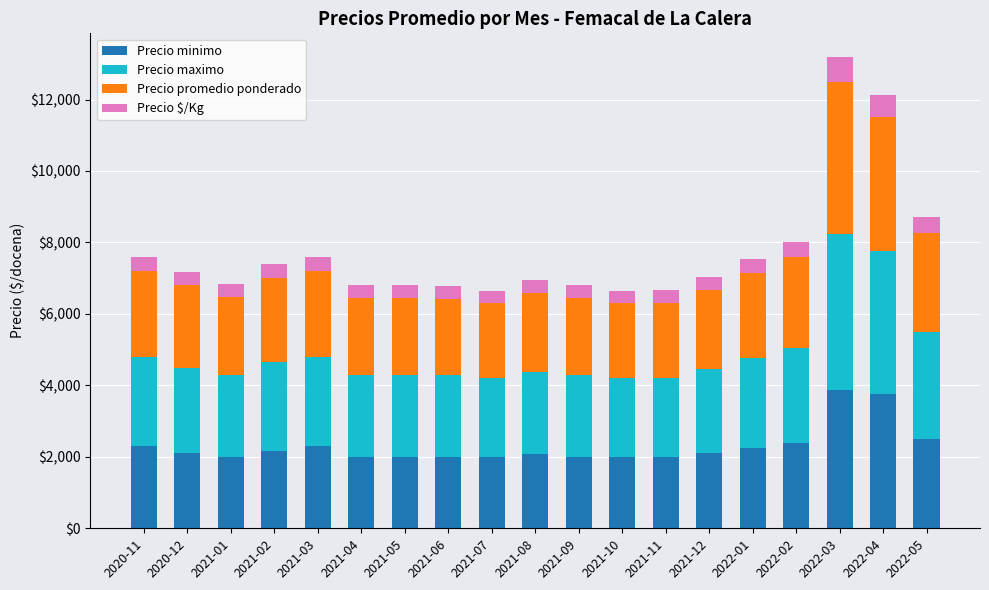

What is the minimum value for Precio minimo?

2000